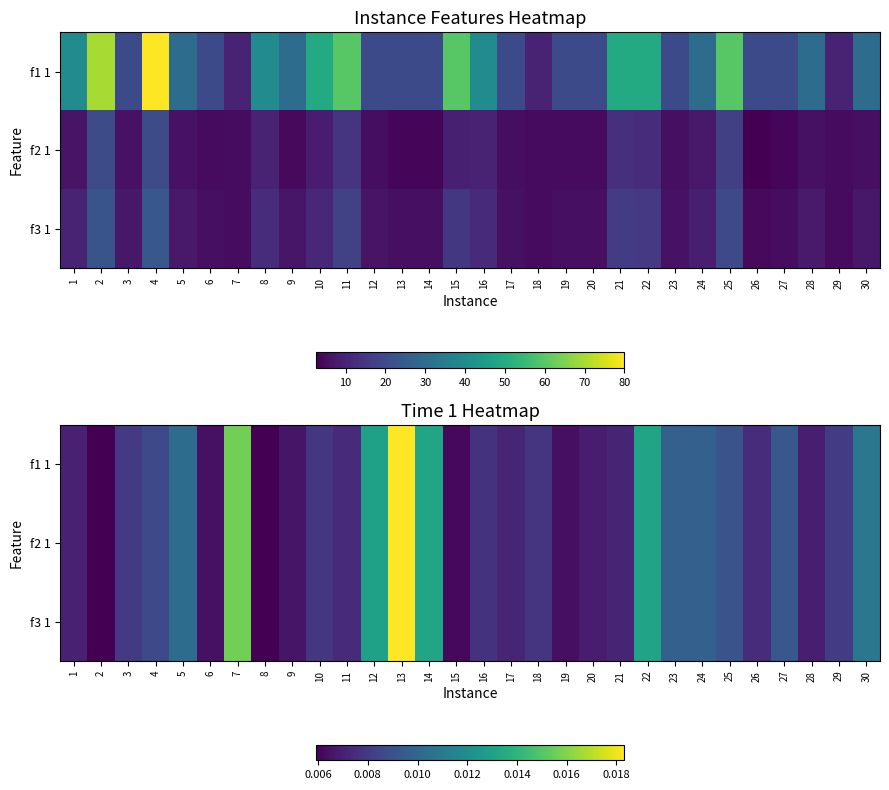

Rank the series by their maximum value, from highest to lowest.

f1 1, f2 1, f3 1